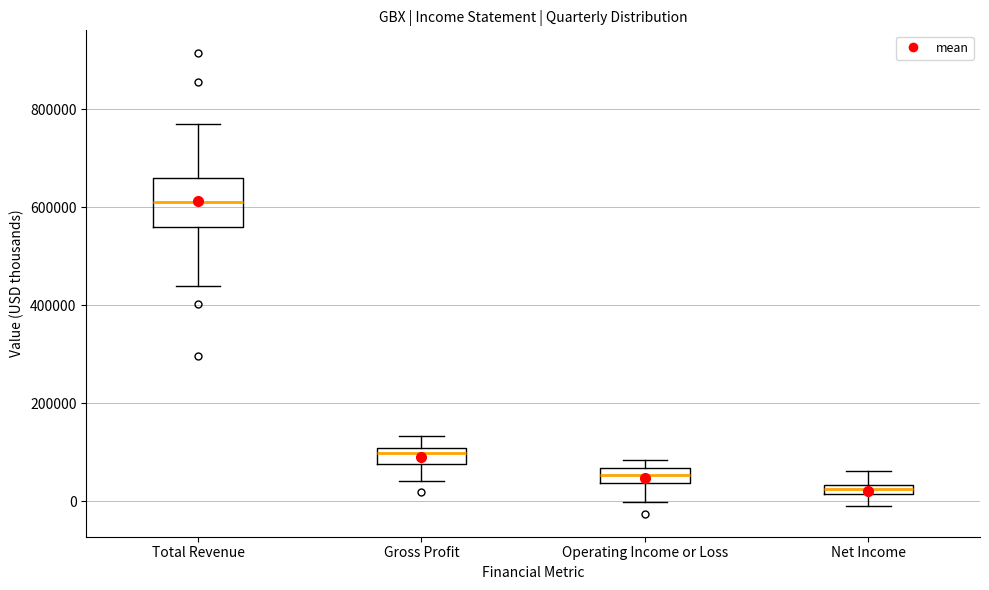

Comparing the boxes themselves (not the whiskers), which one is the tallest?

Total Revenue